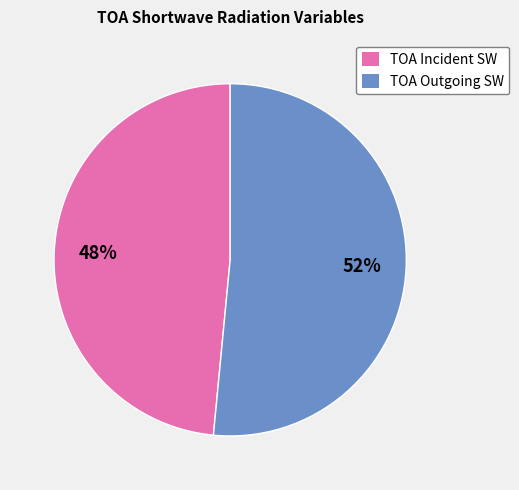

How many slices are in this pie chart?

2